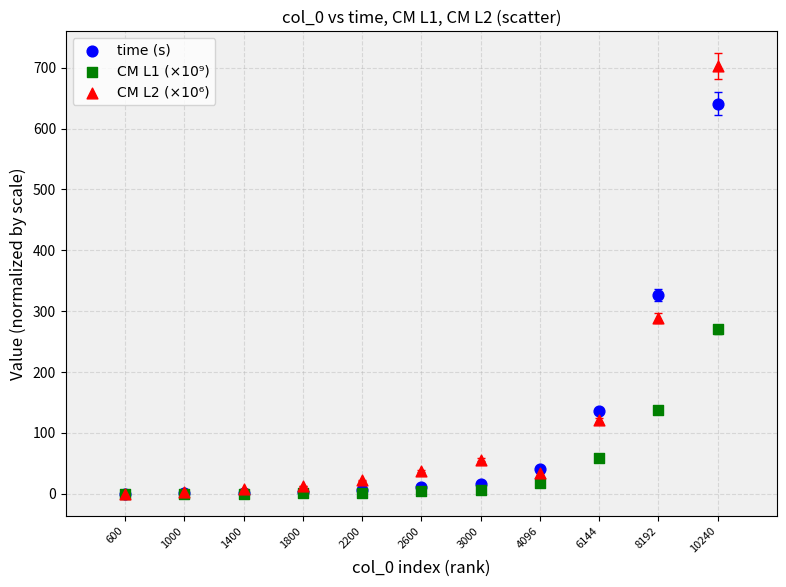

Which series contains the highest Y value?

CM L2 (×10⁶)